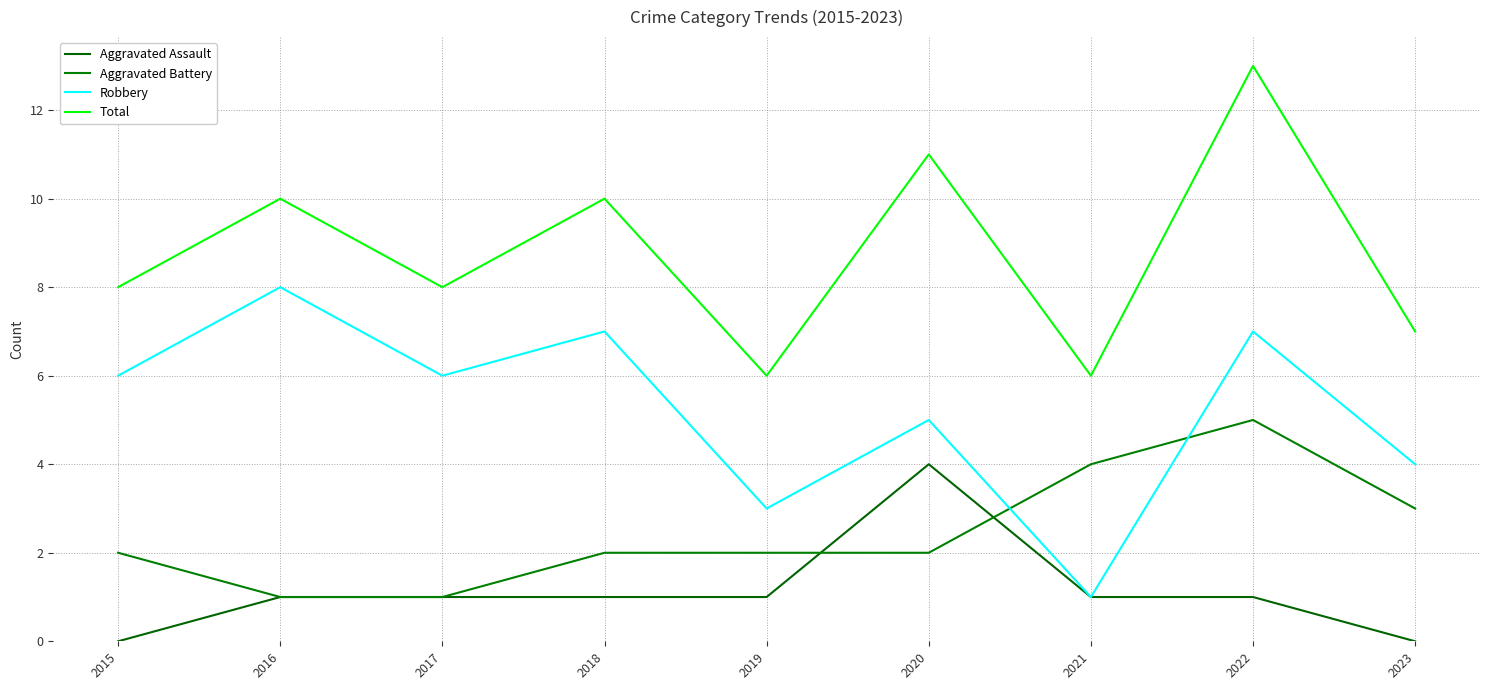

At which label does Robbery reach its peak?

2016